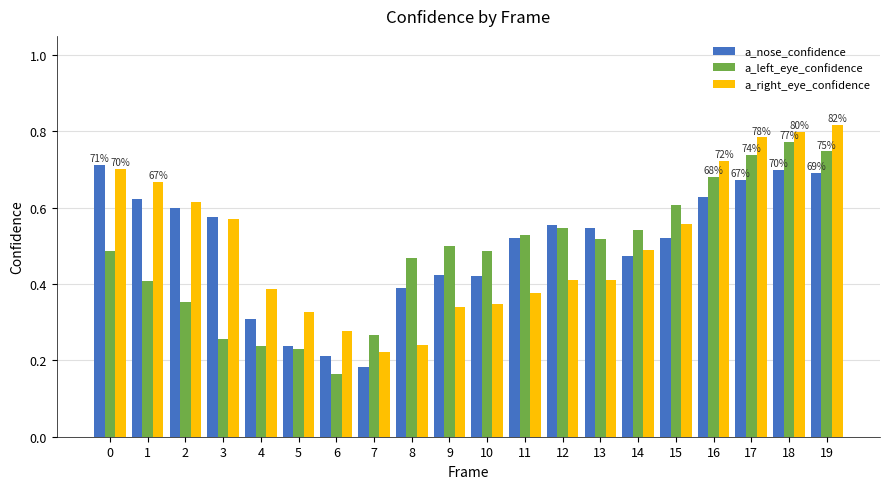

How many groups of bars are there?

20